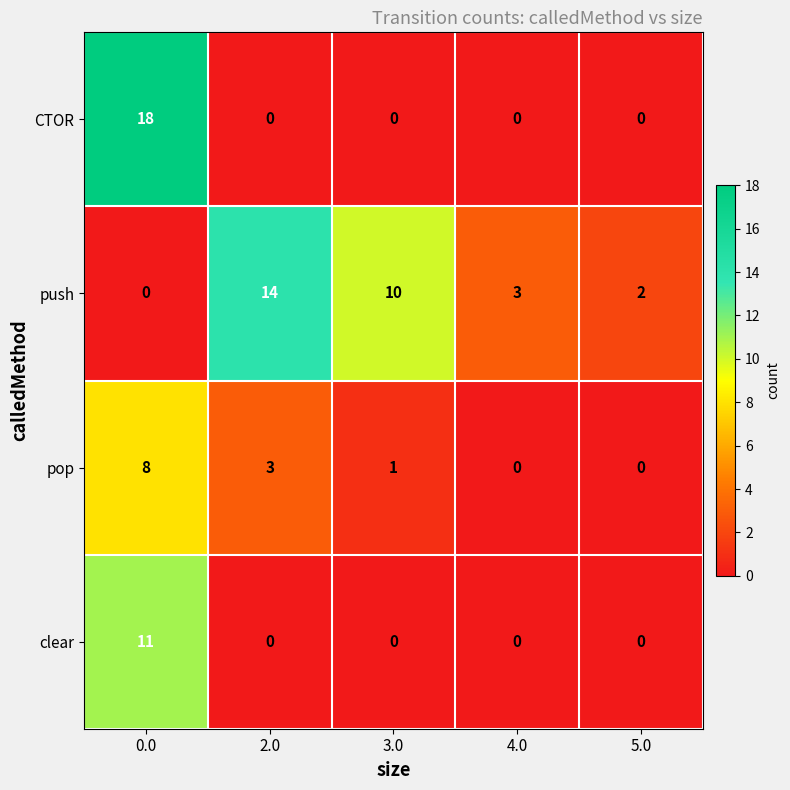

Reading left to right, transcribe all the data shown in this chart.

CTOR: 0.0=18	2.0=0	3.0=0	4.0=0	5.0=0
push: 0.0=0	2.0=14	3.0=10	4.0=3	5.0=2
pop: 0.0=8	2.0=3	3.0=1	4.0=0	5.0=0
clear: 0.0=11	2.0=0	3.0=0	4.0=0	5.0=0